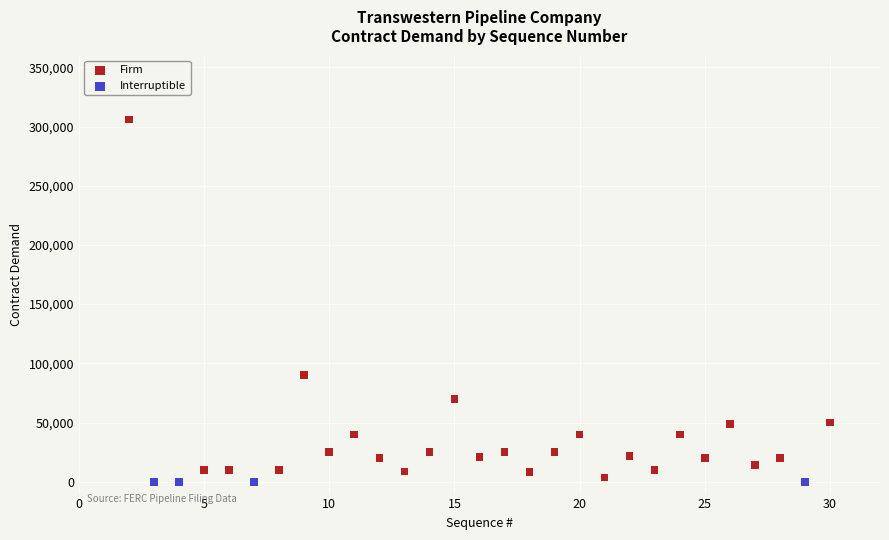

Which series reaches the maximum Y coordinate?

Firm